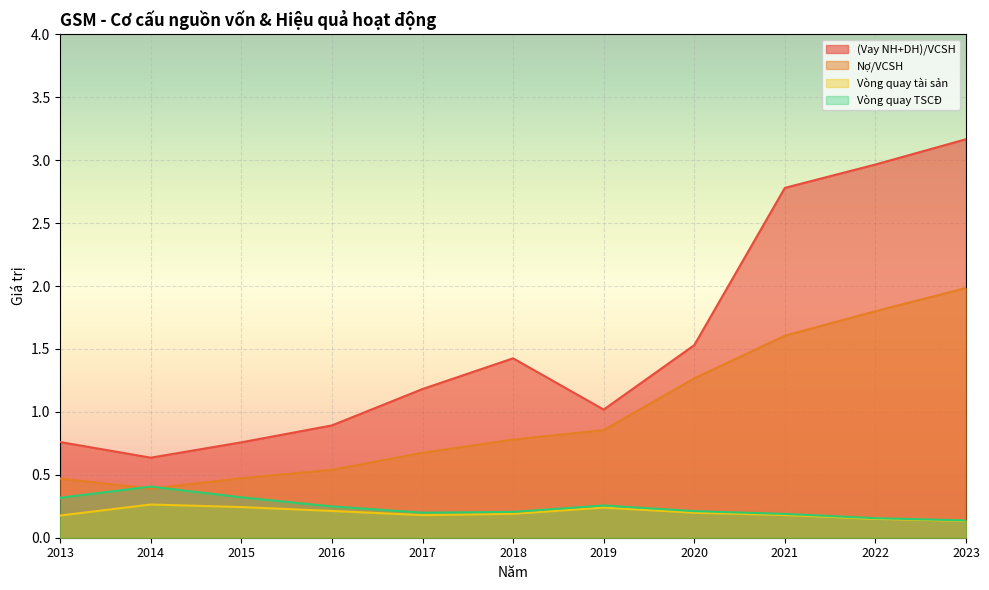

True or false: Nợ/VCSH has a value of 2.8 at 2021.

False